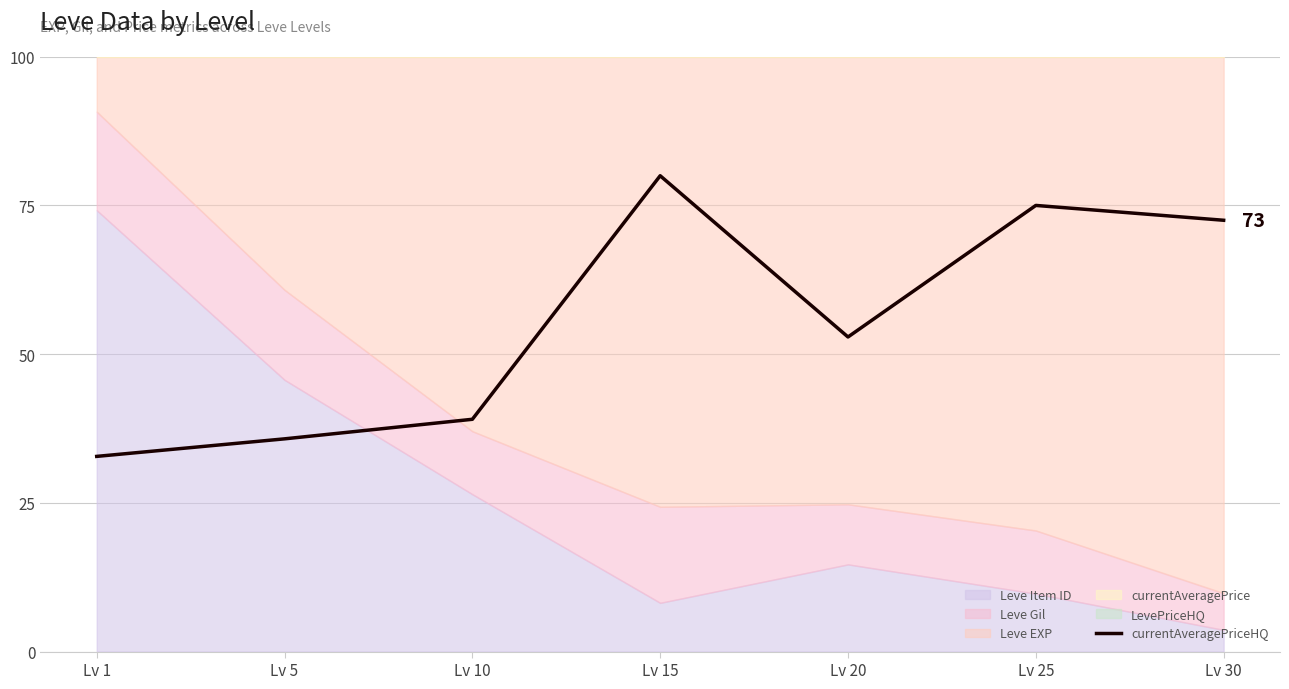

What is the value of the 2nd point from the left?

35.8